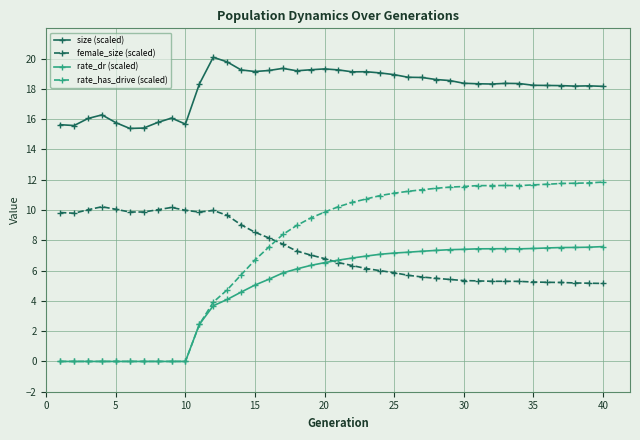

Rank the series by their maximum value, from highest to lowest.

size (scaled), rate_has_drive (scaled), female_size (scaled), rate_dr (scaled)